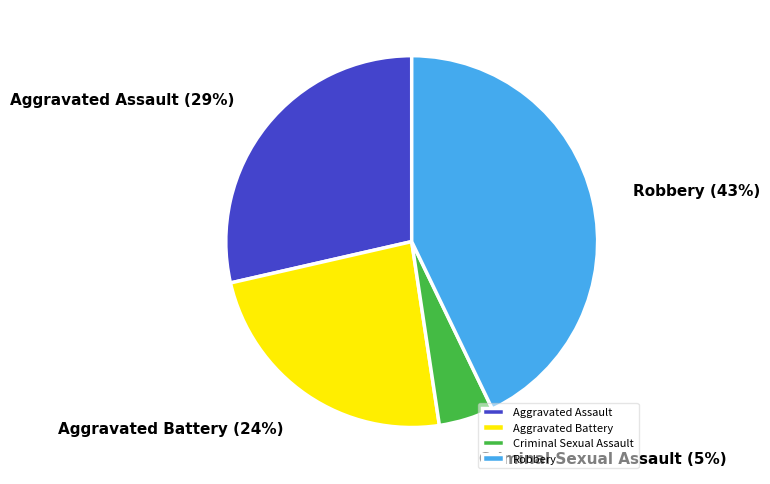

Count the number of slices in the pie.

4